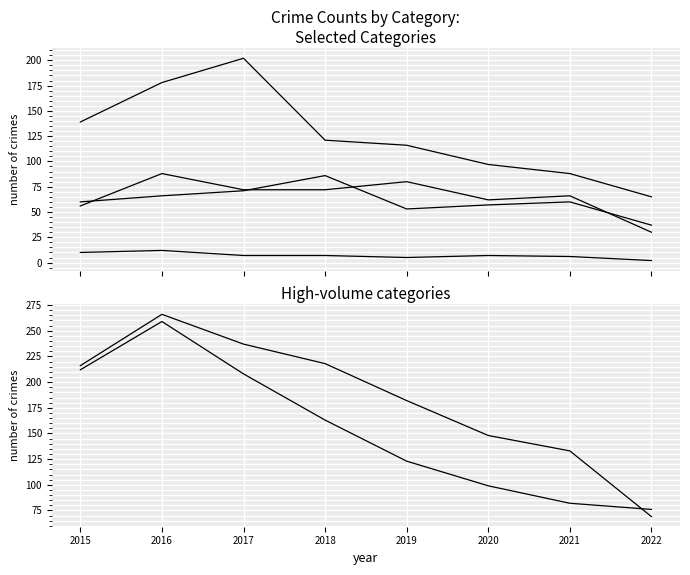

What is the minimum value for Aggravated Battery?

37